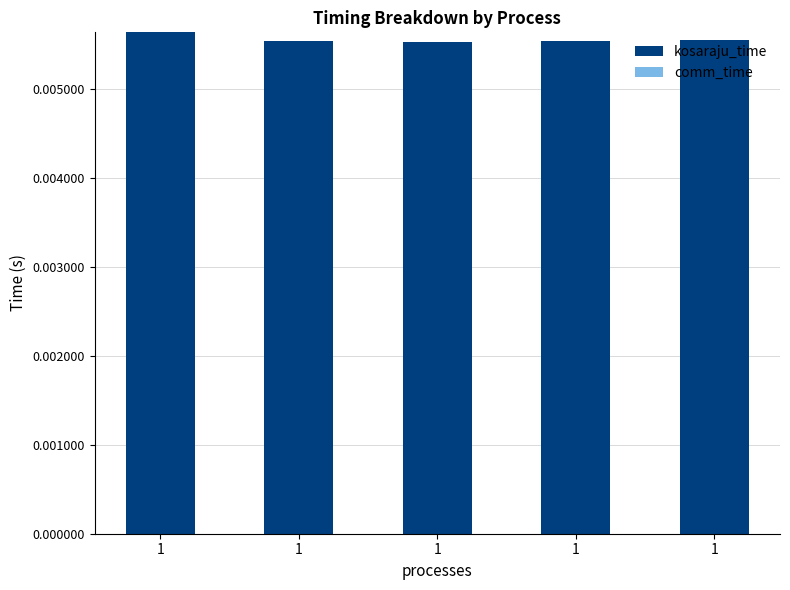

Count the number of categories in the chart.

5